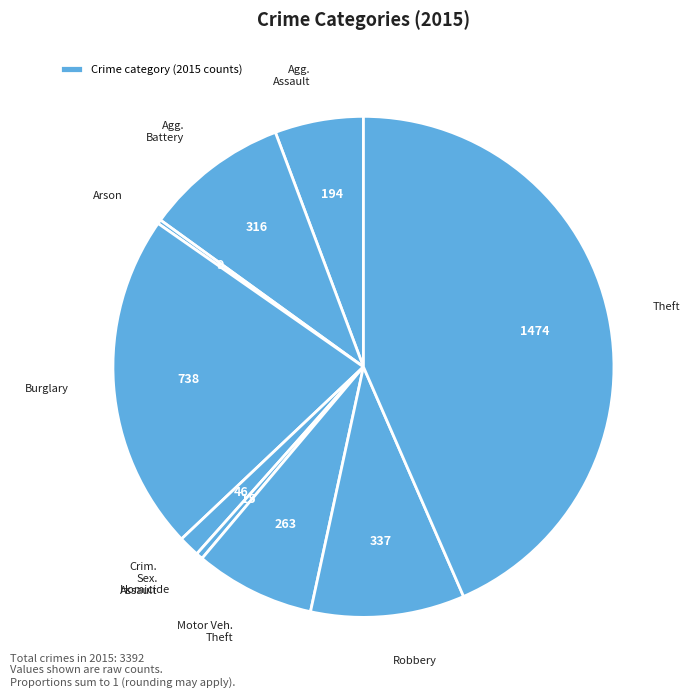

Which slice is the smallest?

Arson